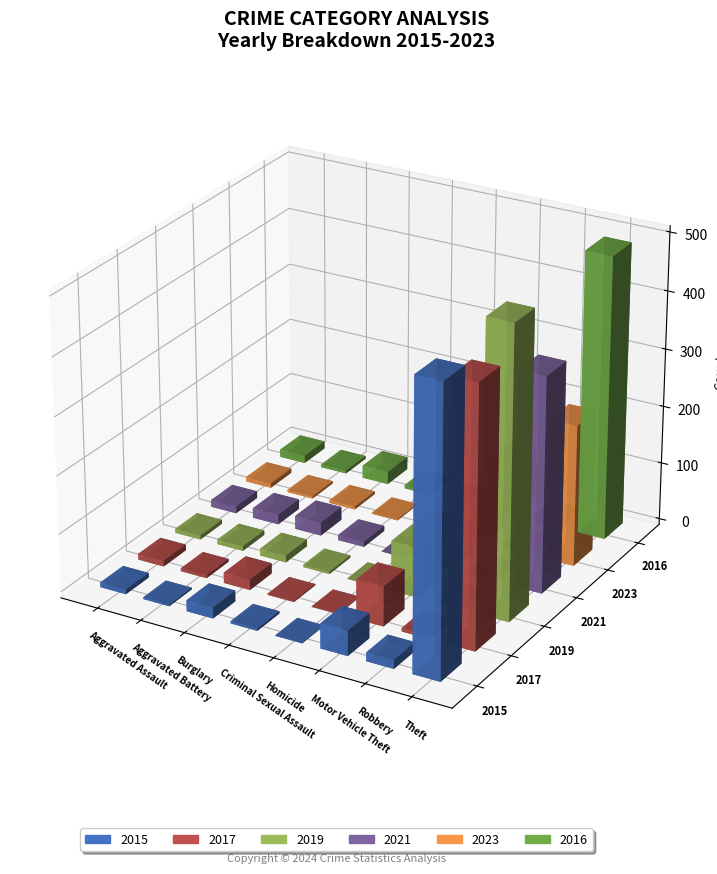

What is the difference between the highest and lowest values at Burglary?

18